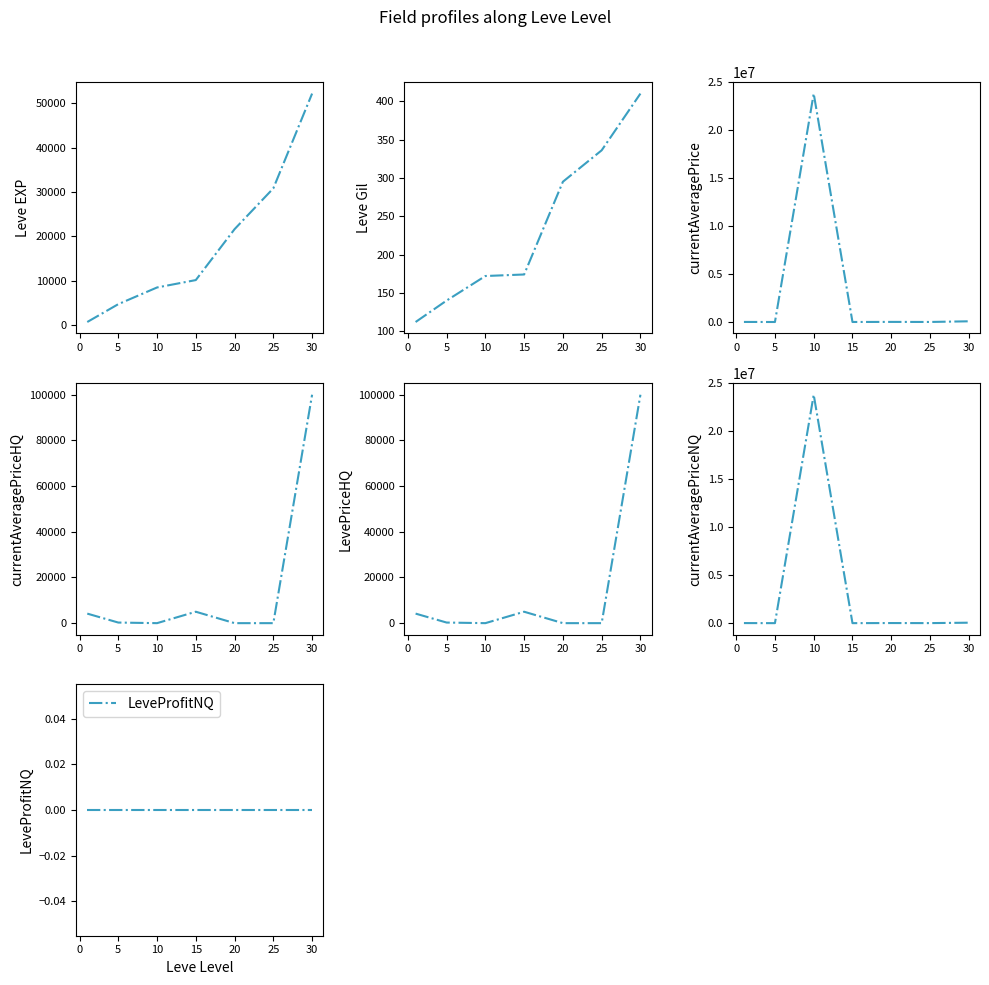

How many intersections are there between currentAveragePriceNQ and currentAveragePriceHQ?

5